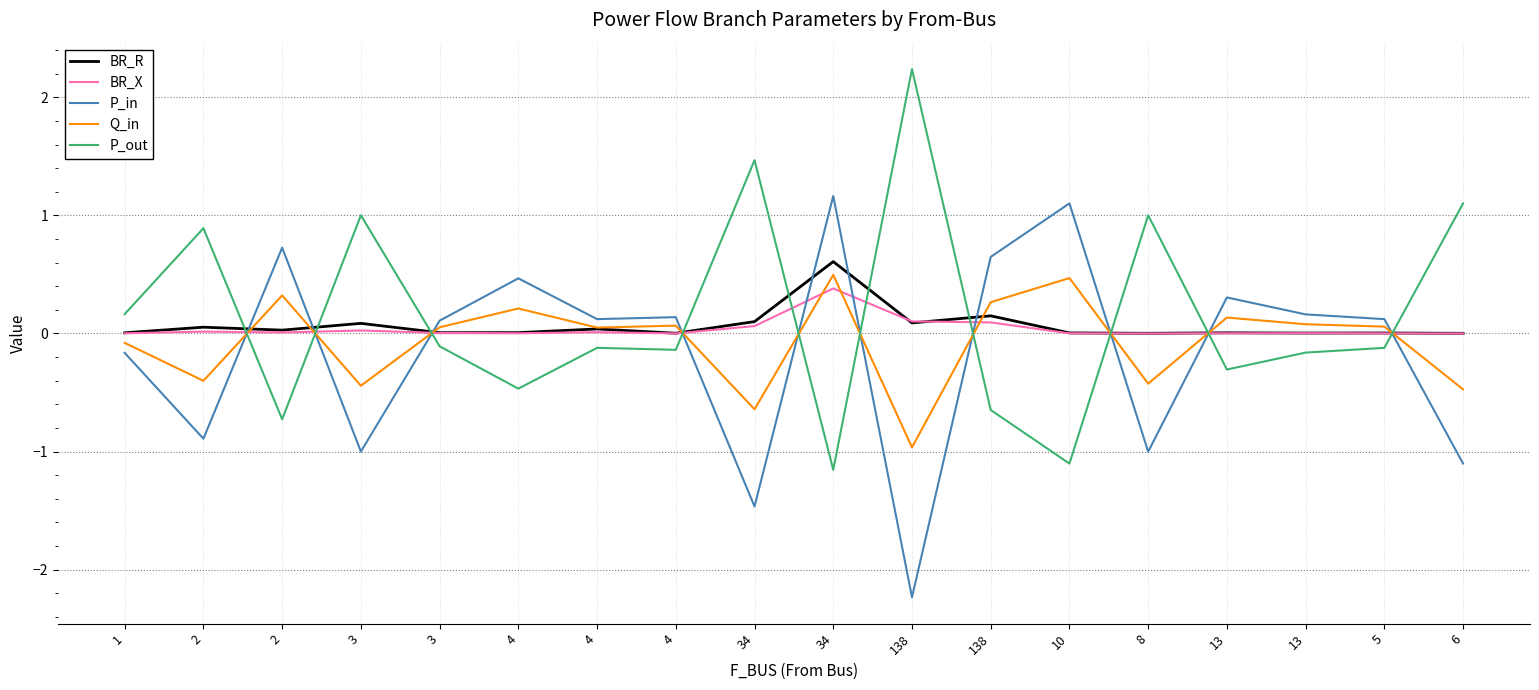

How many interior local peaks does the P_out series have?

6